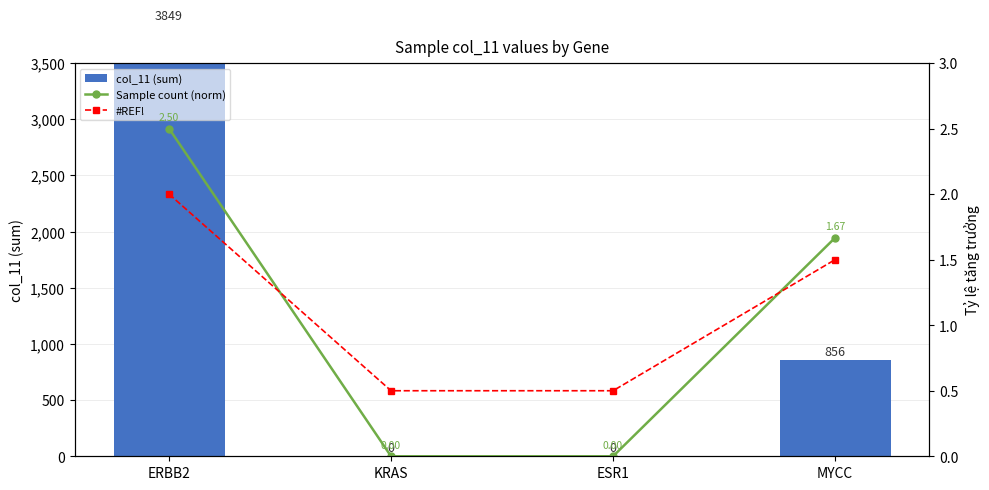

What is the value of the #REF! bar at the 3rd from the left?

0.5